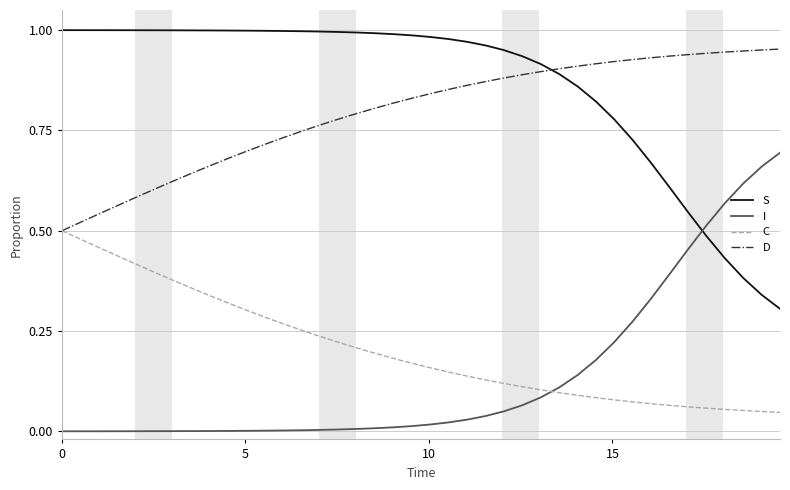

True or false: C and I intersect in this chart.

True